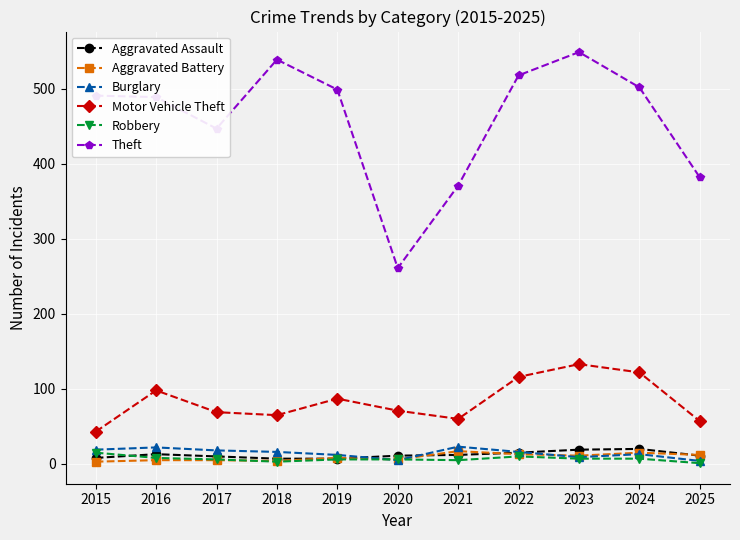

What is the maximum value for Burglary?

23